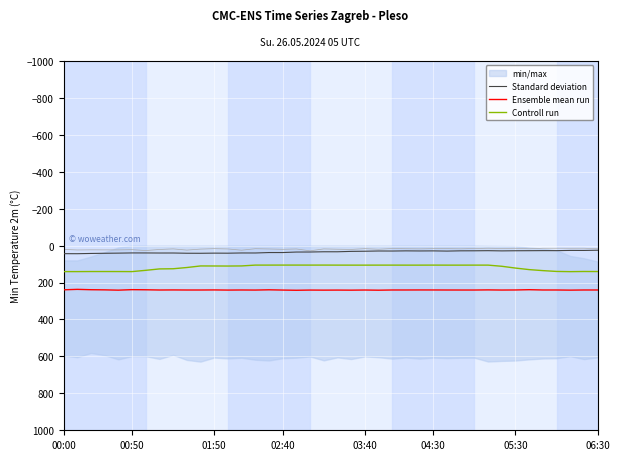

What is the value of the Ensemble mean run point at the 28th from the left?

240.1